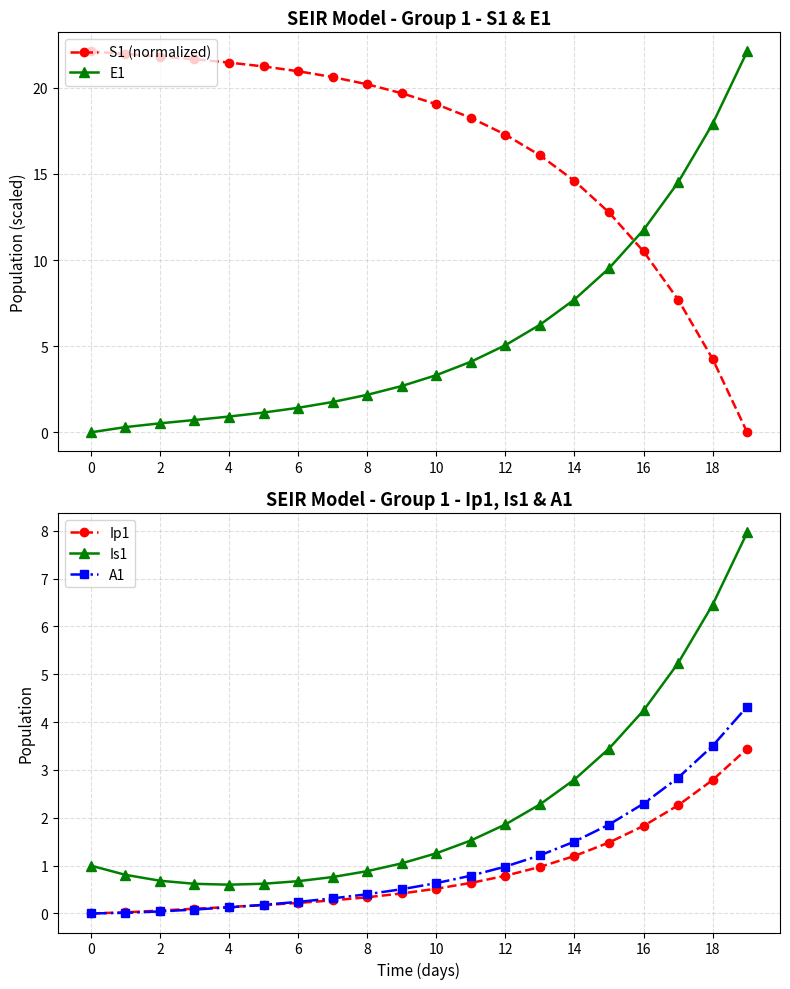

How many lines are shown in the chart?

5